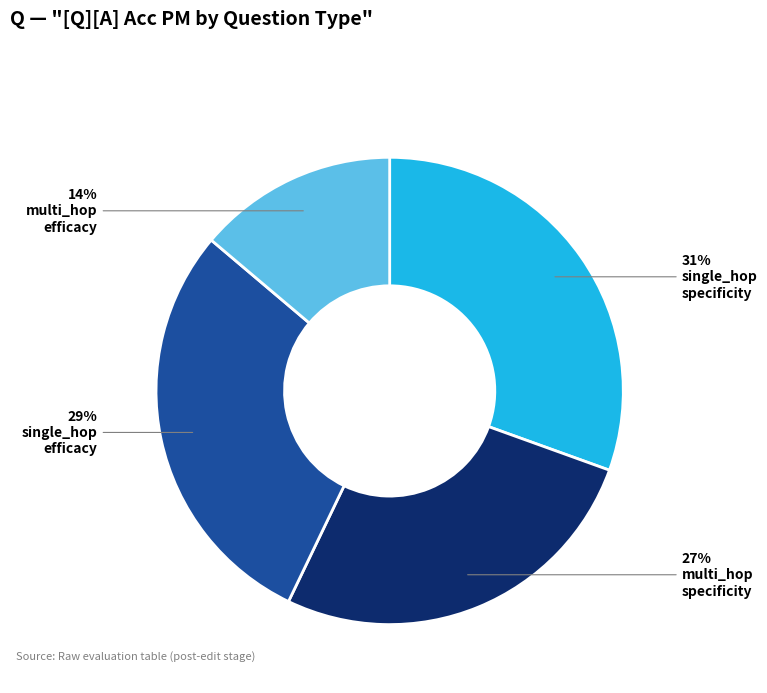

To the nearest percent, what is the difference between the largest and smallest slice percentages?

17%